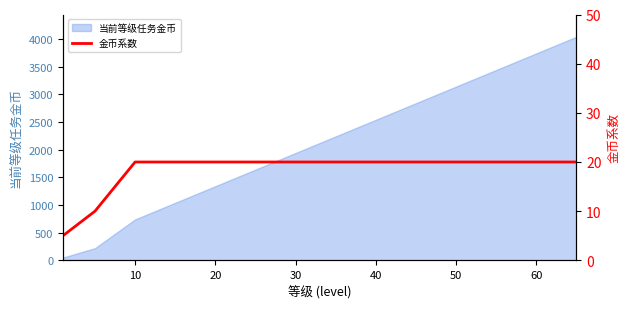

What is the value of the 4th point from the left?

20